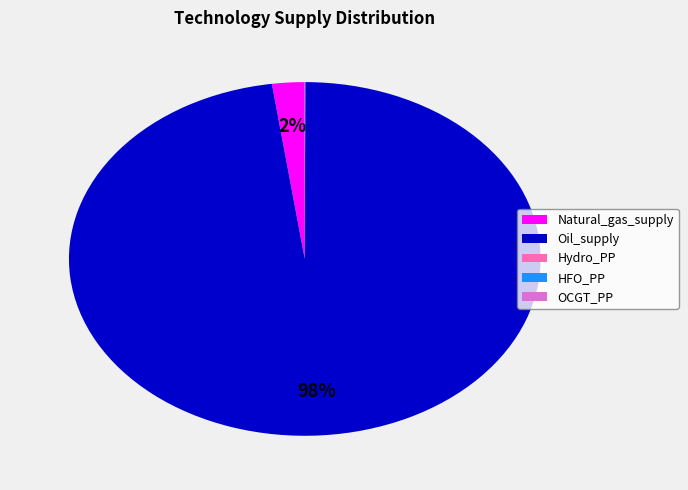

Which slice is the largest?

Oil_supply